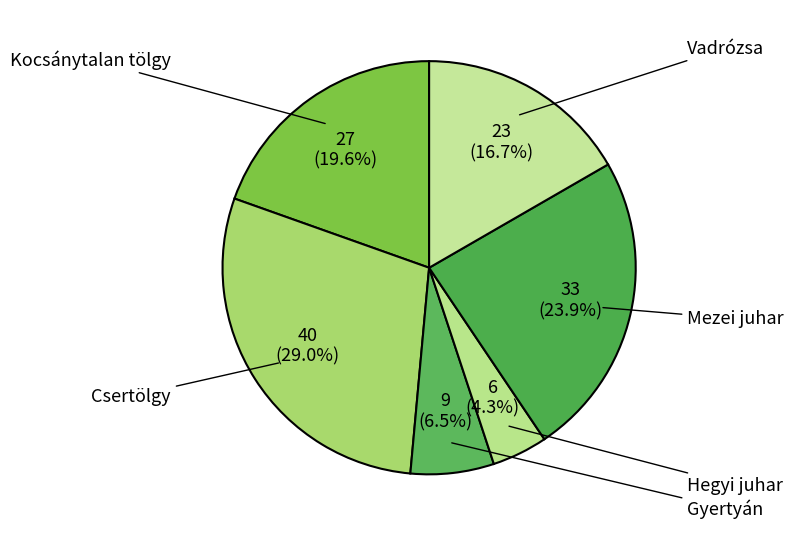

True or false: Kocsánytalan tölgy accounts for 20% of the total.

True